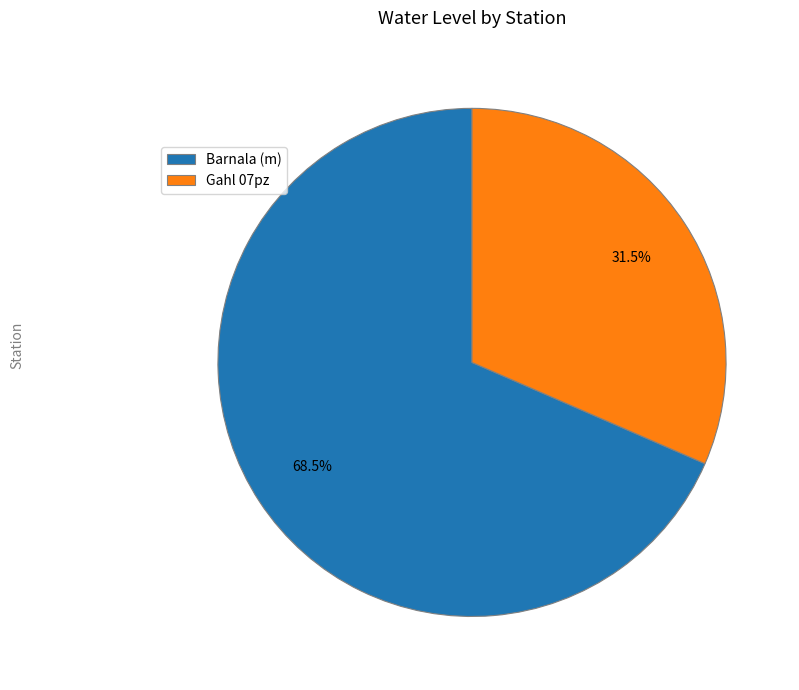

Is it true that Barnala (m) is 61% of the pie?

False